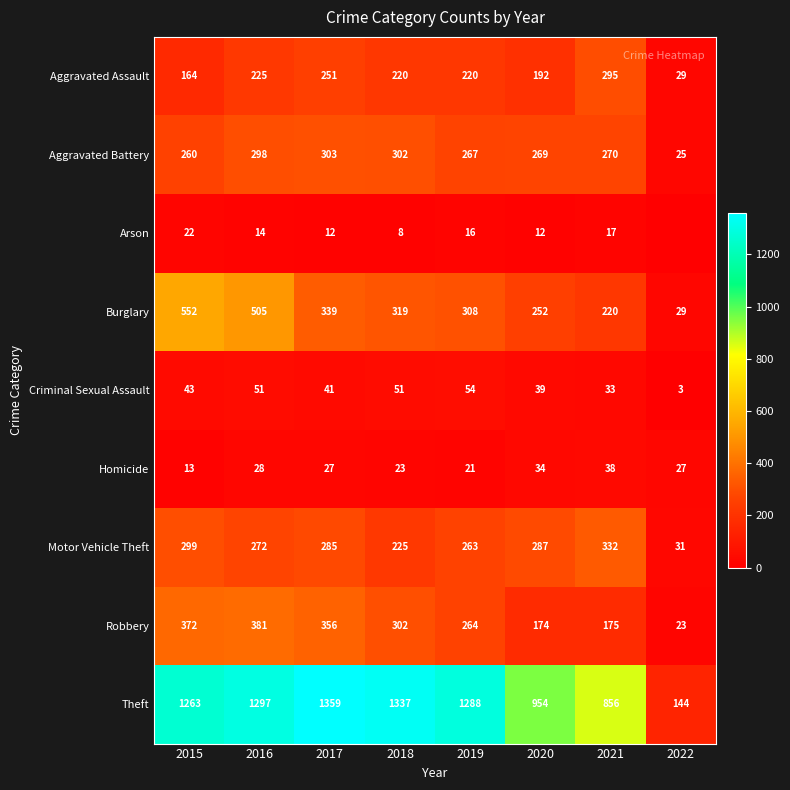

Rank the series at 2016 from lowest to highest value.

Arson, Homicide, Criminal Sexual Assault, Aggravated Assault, Motor Vehicle Theft, Aggravated Battery, Robbery, Burglary, Theft